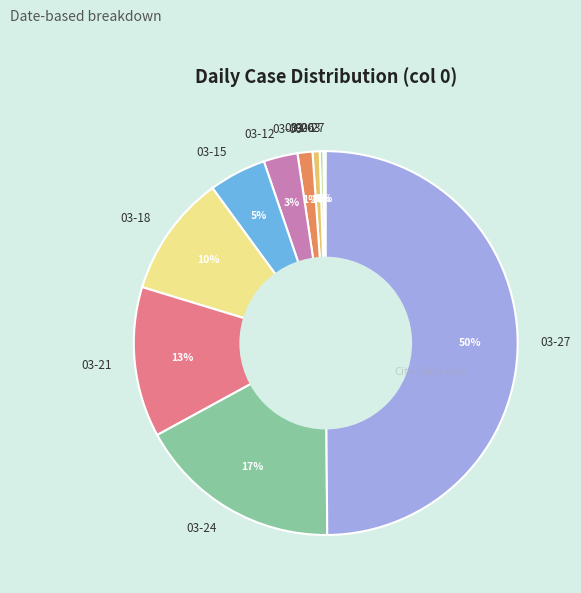

To the nearest percent, what portion does 03-09 represent?

1%